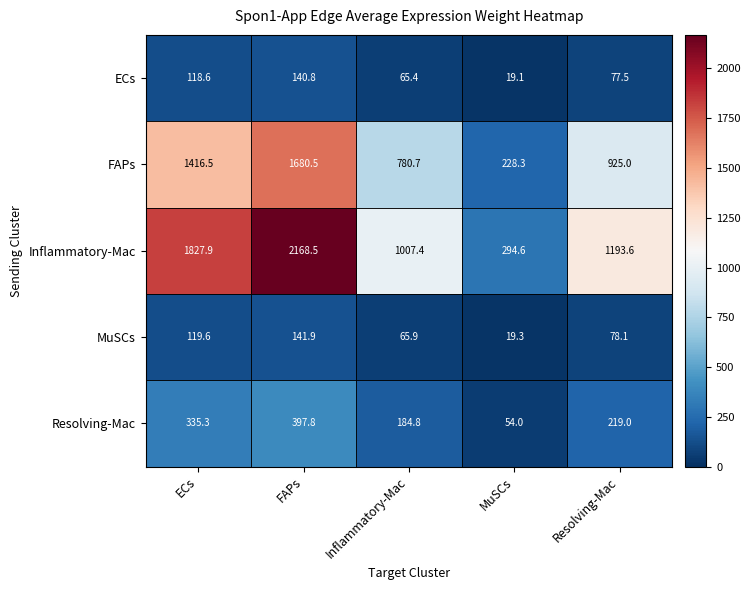

Is it true that Resolving-Mac equals 38.0 at Inflammatory-Mac?

False